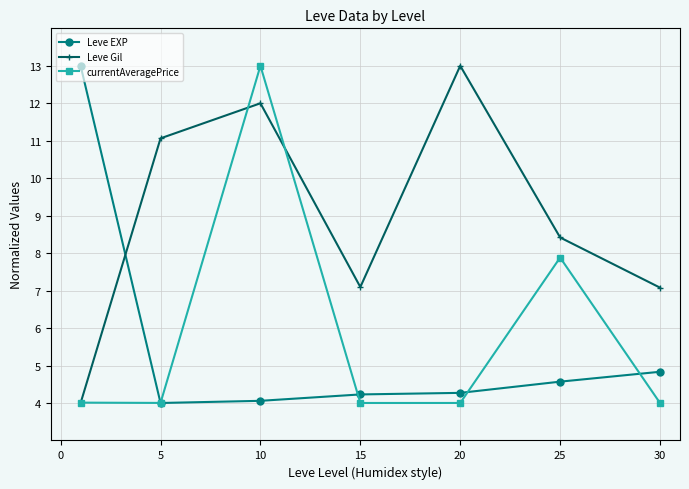

What is the value of the Leve EXP point at the 5th from the left?

4.3